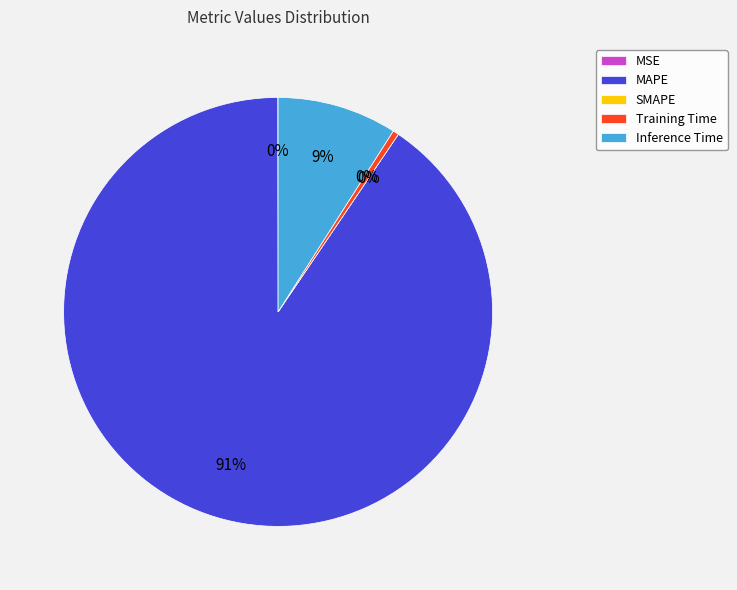

To the nearest percent, what is the average slice percentage?

20%